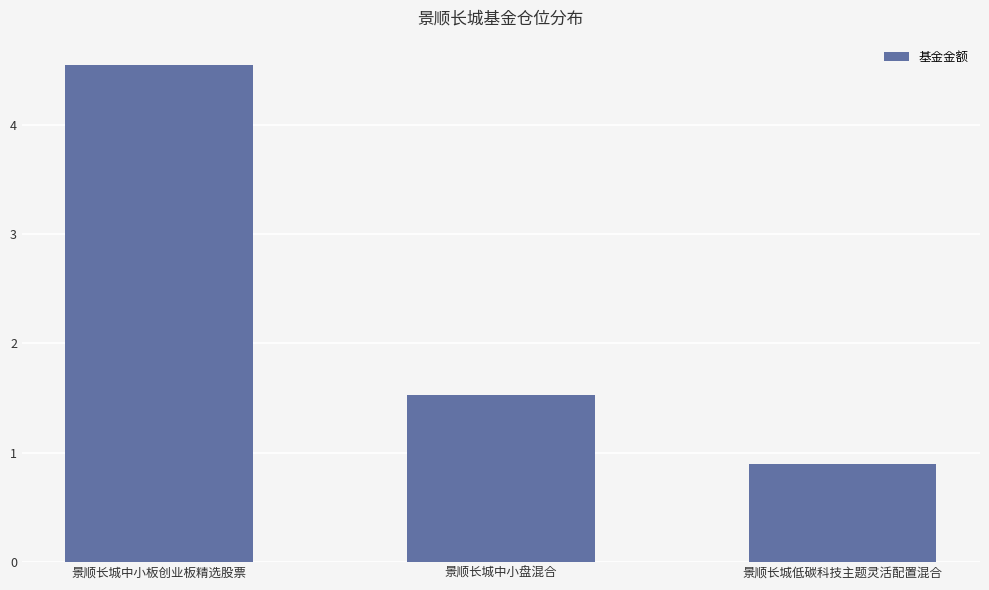

How many values exceed 1?

2